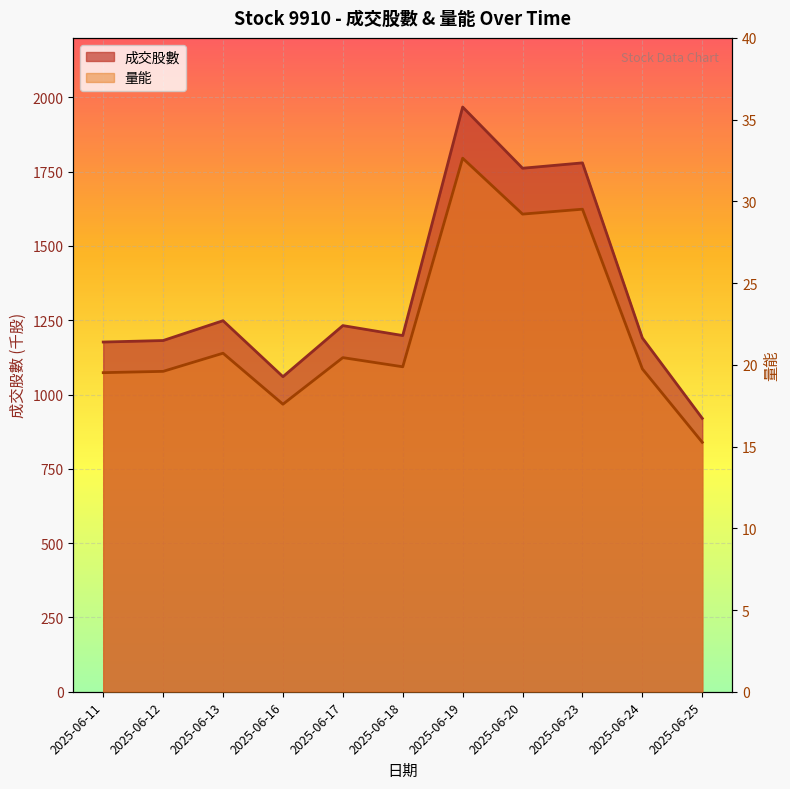

What is the average value of the 量能 series?

22.2